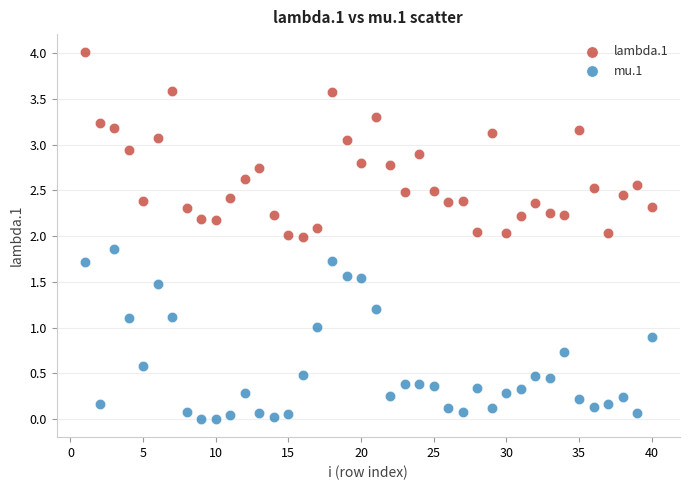

What are all the series names shown in the legend?

lambda.1, mu.1